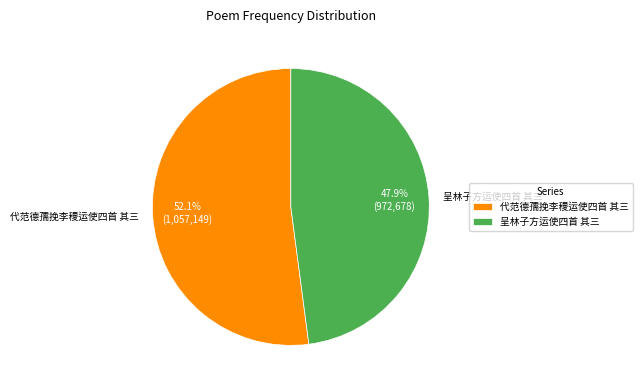

What percentage is the 代范德孺挽李稷运使四首 其三 slice, to the nearest percent?

52%